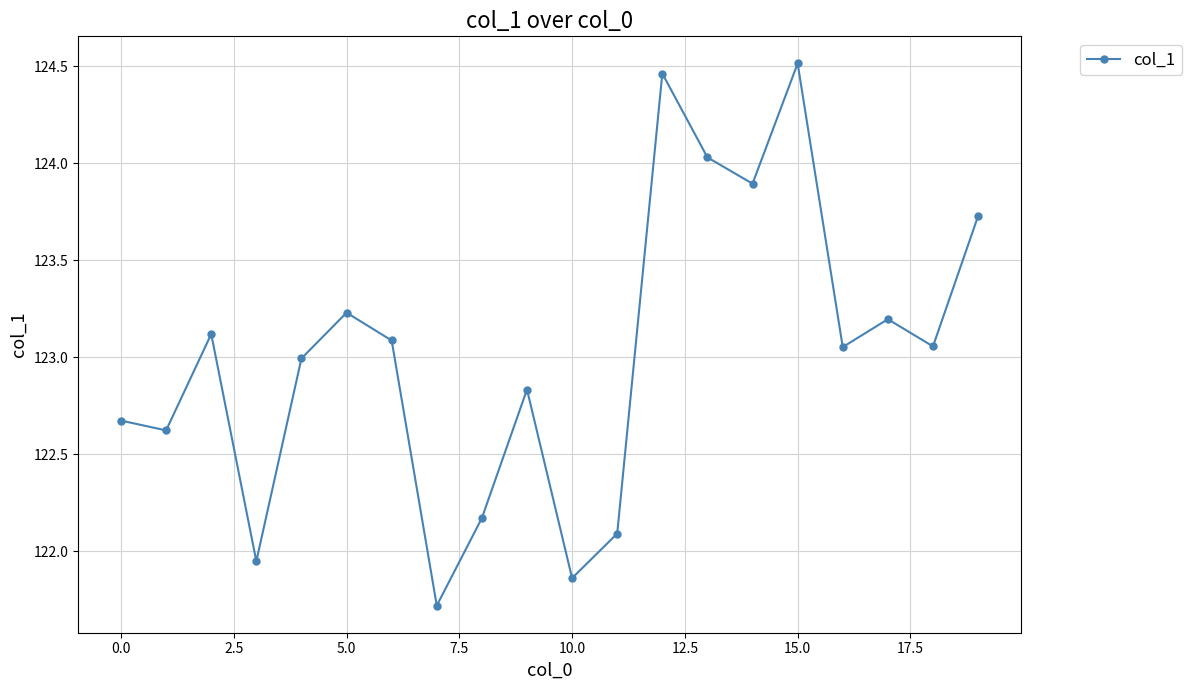

What is the difference between the maximum and second lowest values?

2.7